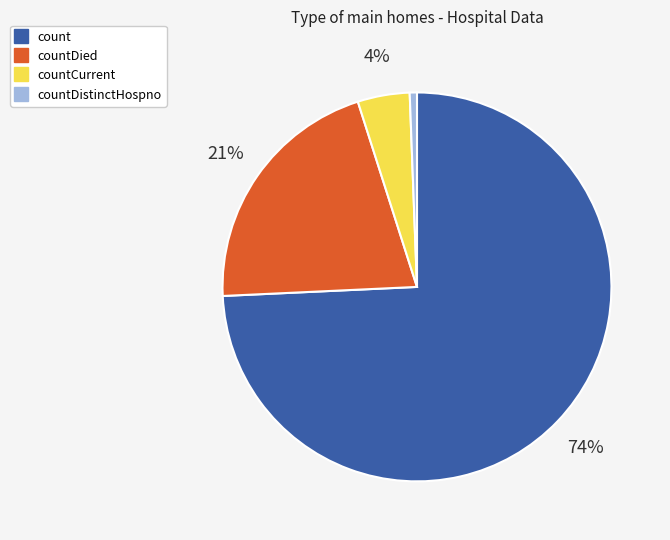

Does any single category account for the majority?

Yes